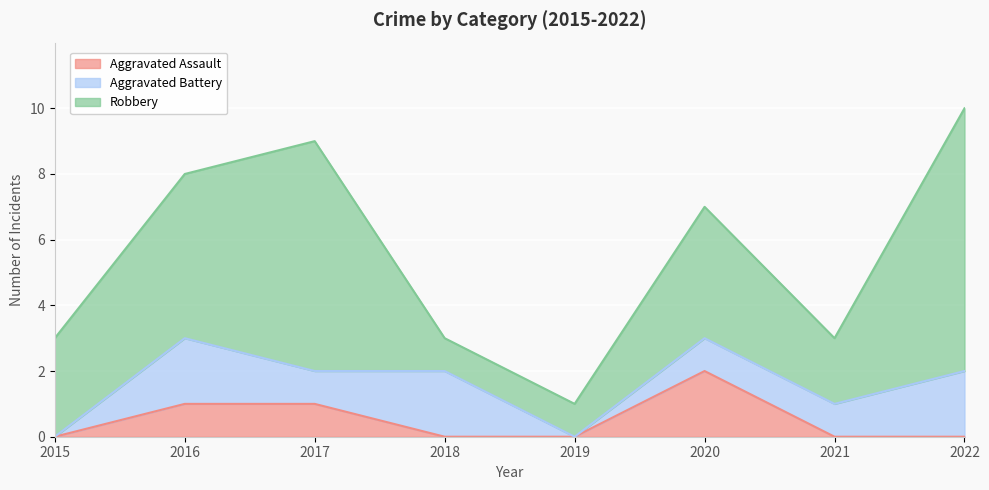

At which label does Aggravated Assault reach its minimum?

2015